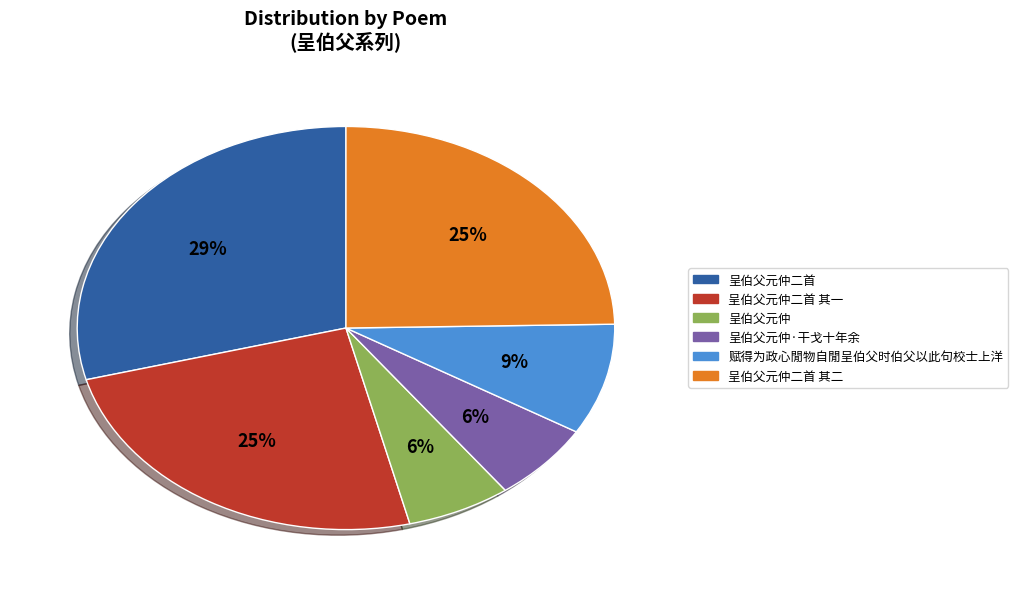

To the nearest percent, what is the difference between the largest and smallest slice percentages?

23%